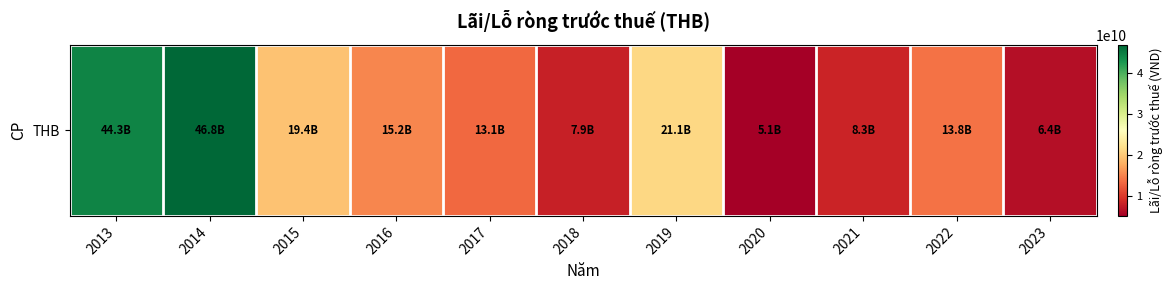

What is the sum of all values?

201538487799